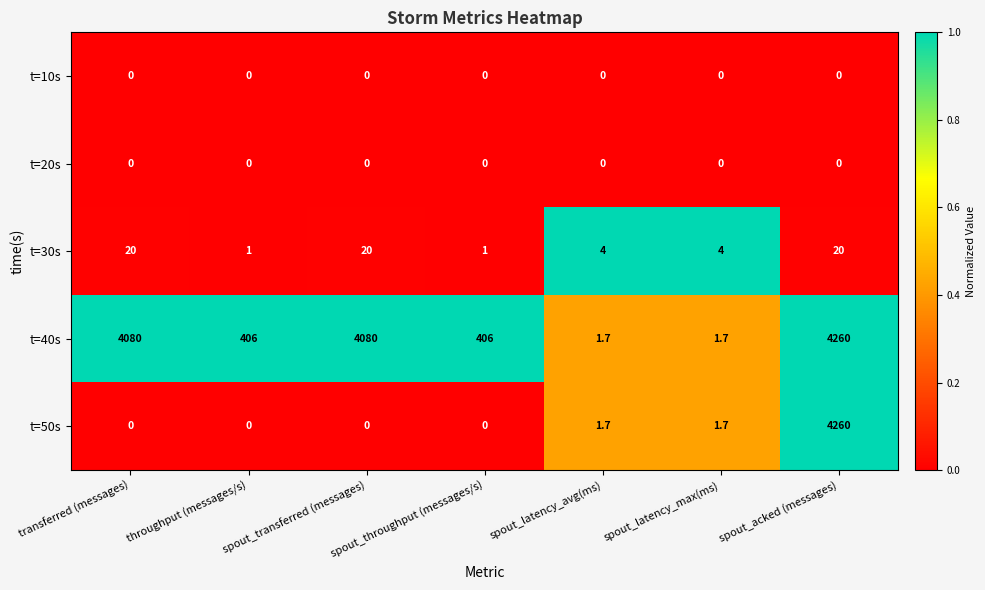

What is the maximum value shown in the chart?

4260.0